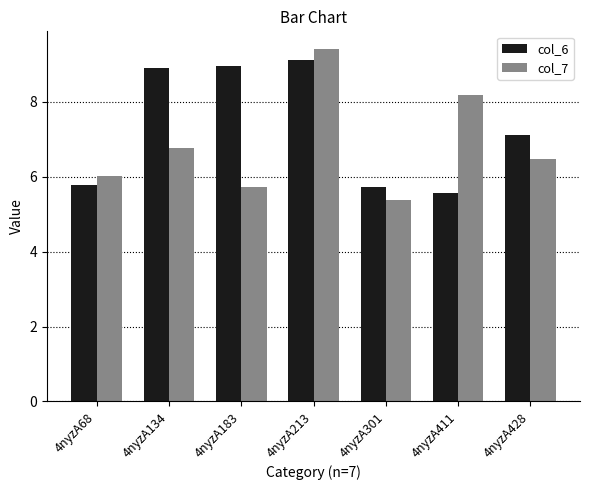

List the series in order of their overall mean, lowest first.

col_7, col_6